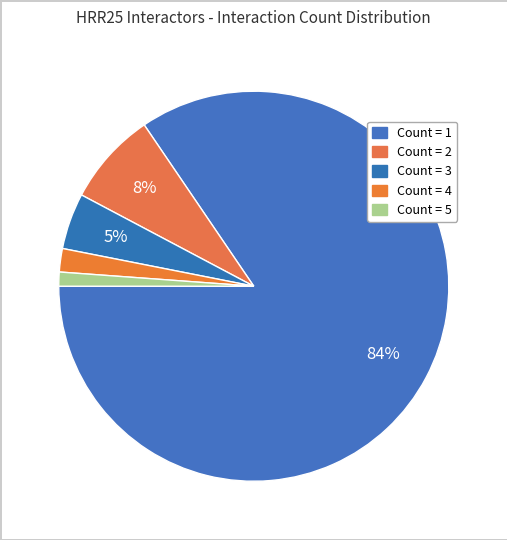

How many segments does this pie chart have?

5